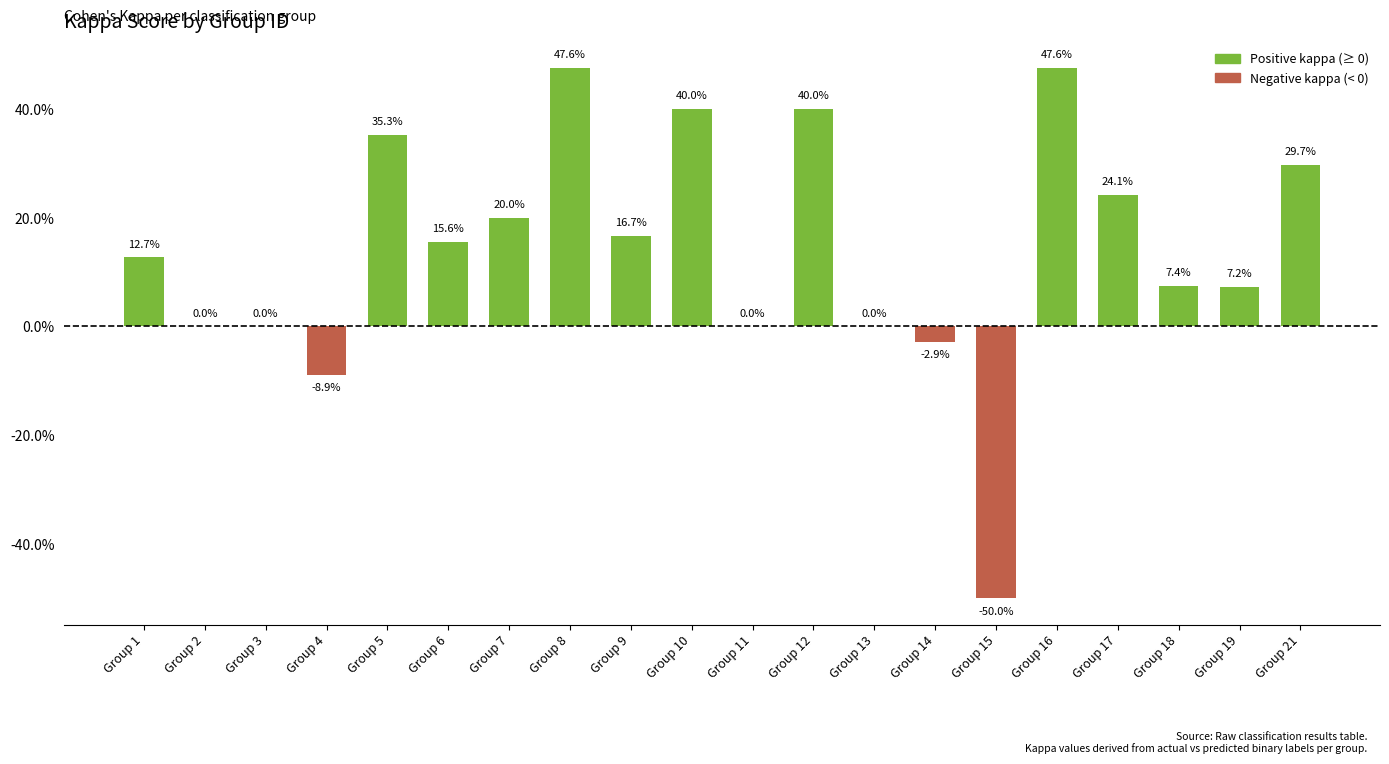

What is the difference between the maximum and minimum values?

1.0